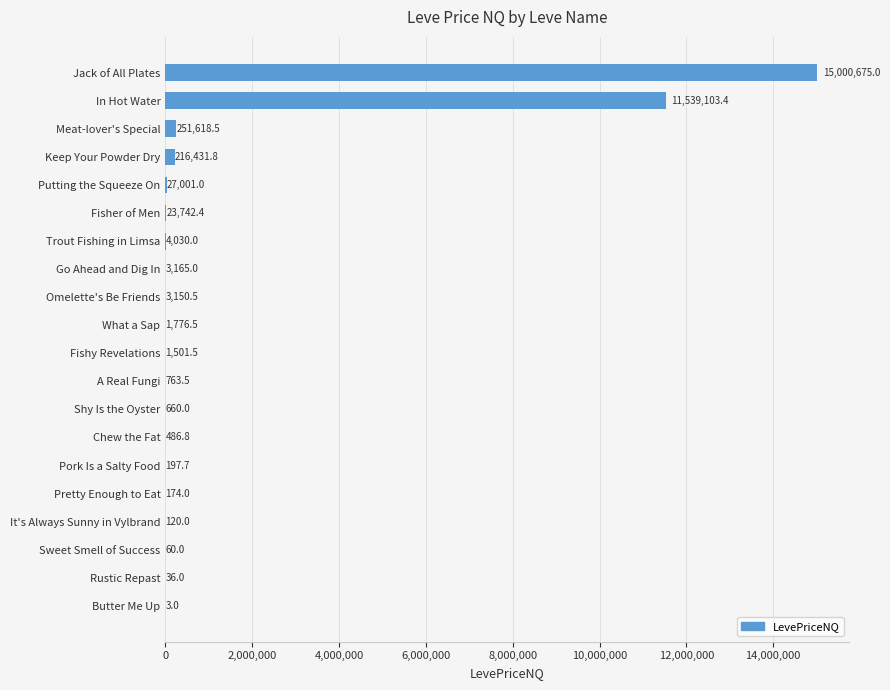

Reading top to bottom, list all the values displayed in this chart.

Jack of All Plates=15000675.0	In Hot Water=11539103.4	Meat-lover's Special=251618.5	Keep Your Powder Dry=216431.8	Putting the Squeeze On=27001.0	Fisher of Men=23742.4	Trout Fishing in Limsa=4030.0	Go Ahead and Dig In=3165.0	Omelette's Be Friends=3150.5	What a Sap=1776.5	Fishy Revelations=1501.5	A Real Fungi=763.5	Shy Is the Oyster=660.0	Chew the Fat=486.8	Pork Is a Salty Food=197.7	Pretty Enough to Eat=174.0	It's Always Sunny in Vylbrand=120.0	Sweet Smell of Success=60.0	Rustic Repast=36.0	Butter Me Up=3.0